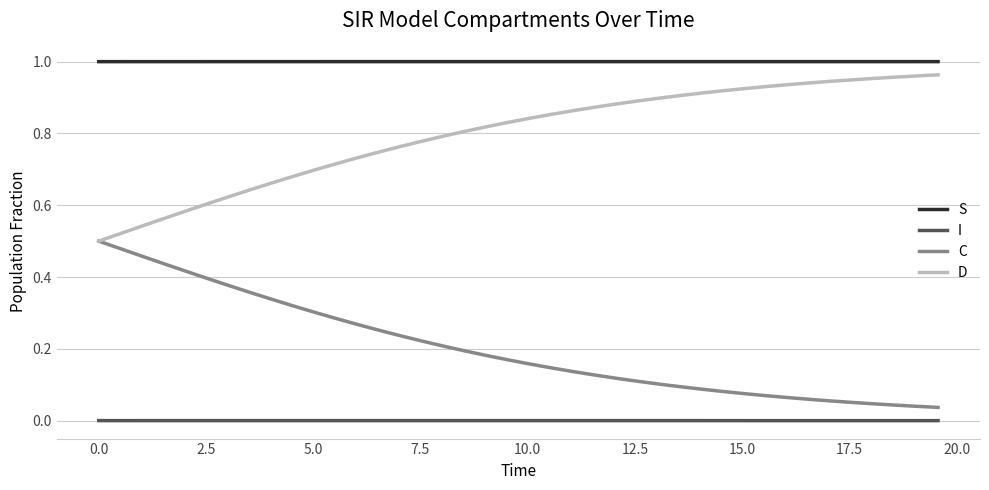

Rank the series by their maximum value, from highest to lowest.

S, D, C, I